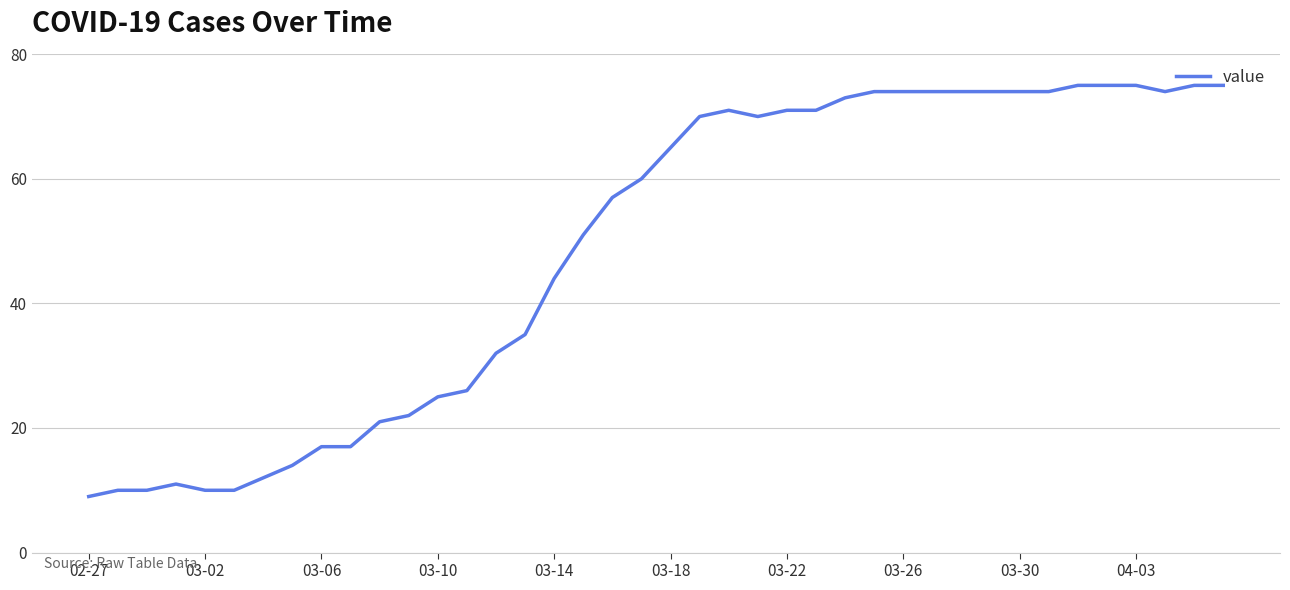

What is the difference between the maximum and minimum values?

66